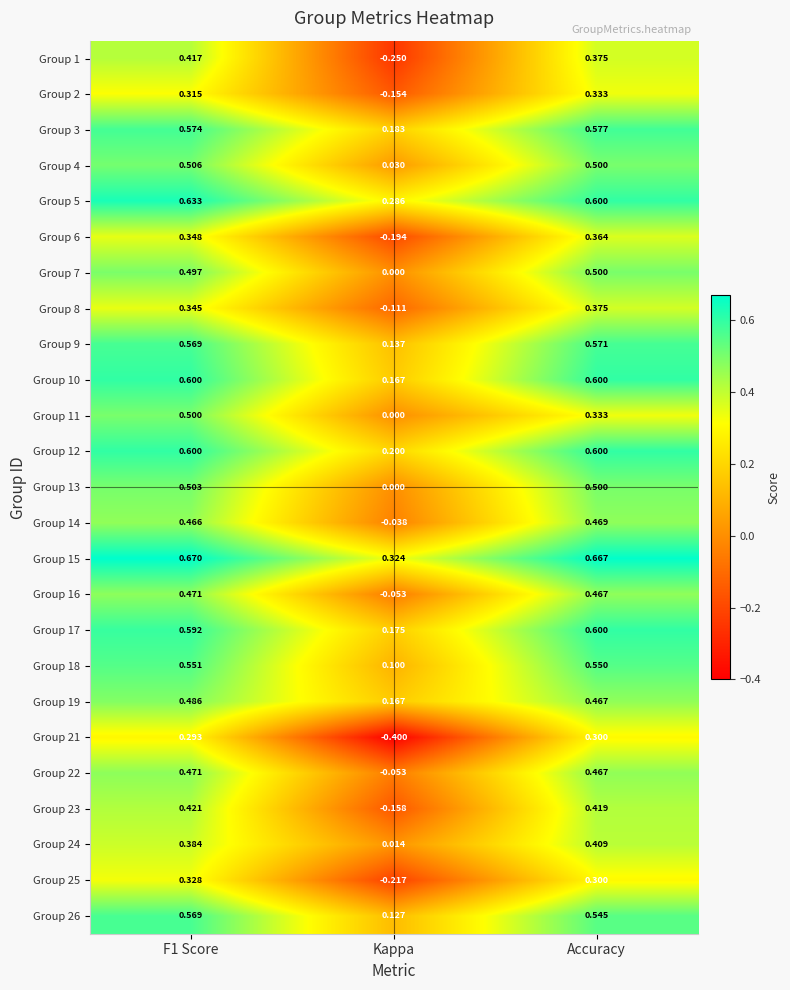

Where is Group 17 nearest to the value 0?

Kappa